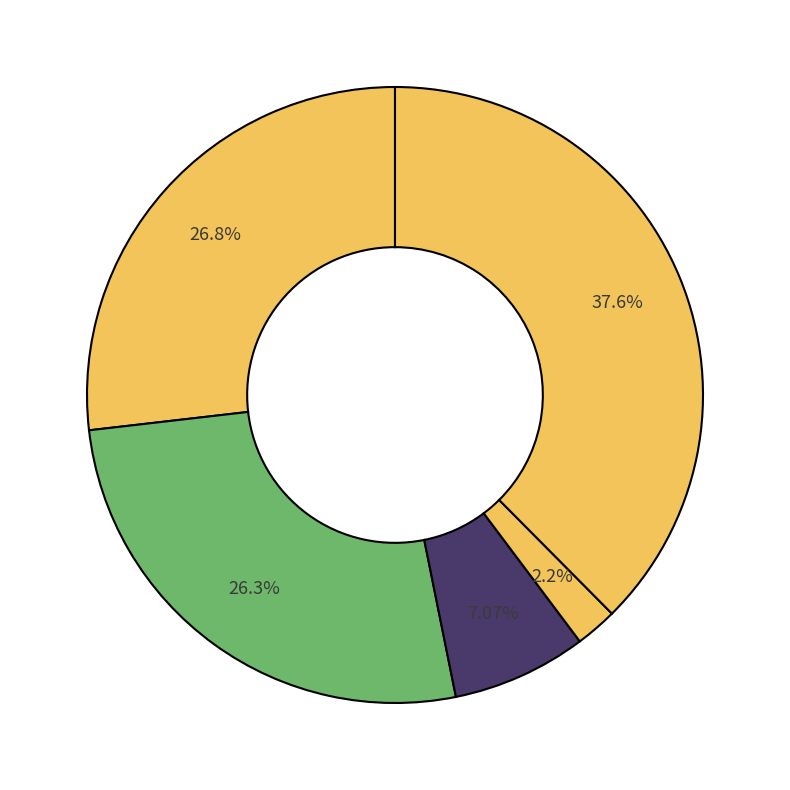

How many slices are in this pie chart?

5